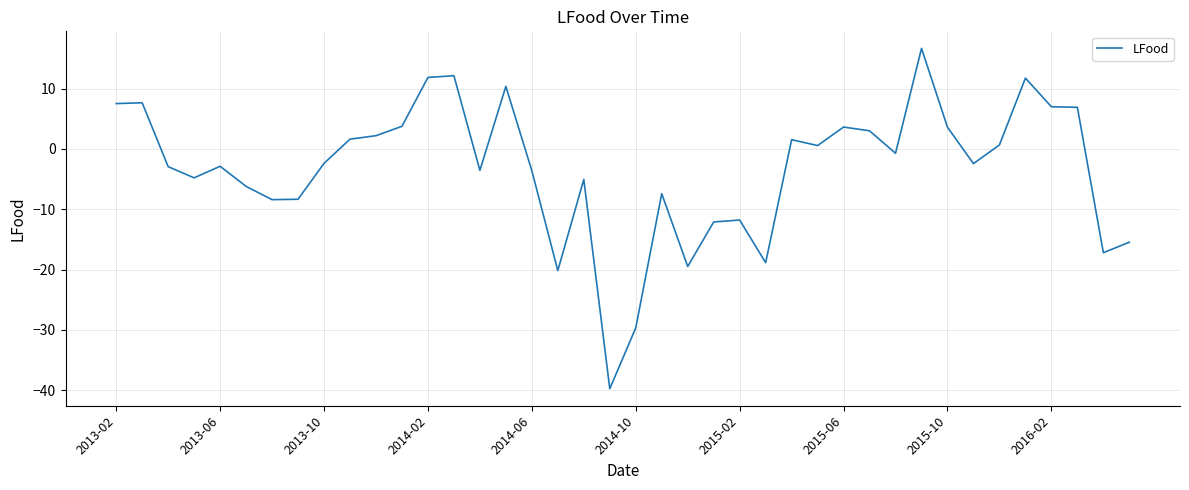

What is the difference between the maximum and second lowest values?

46.4